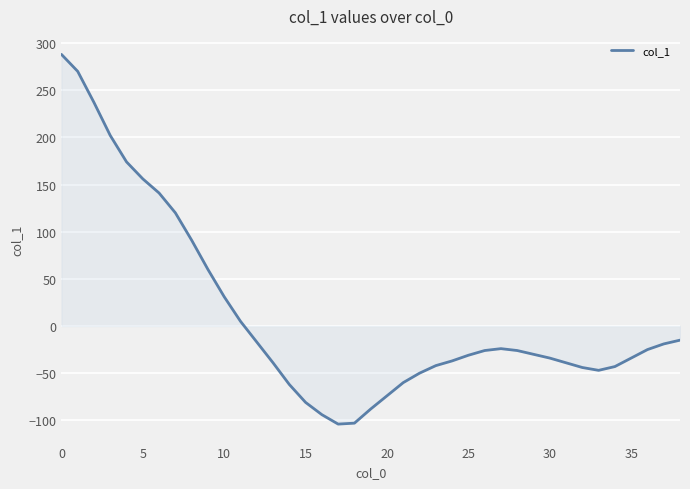

What is the greatest value displayed?

288